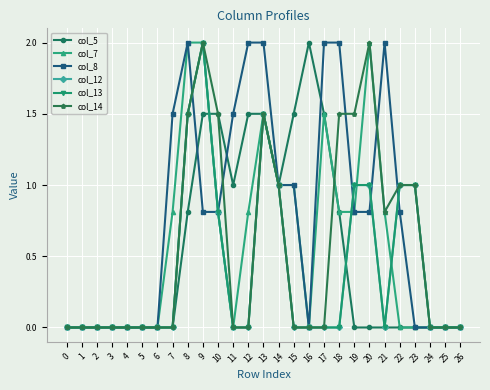

At which category does the chart reach its peak across all series?

16